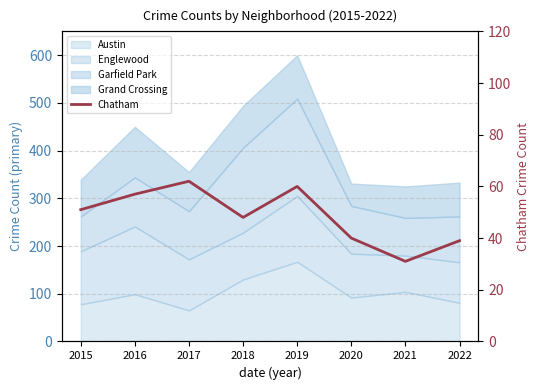

Rank the categories by value from highest to lowest.

2017, 2019, 2016, 2015, 2018, 2020, 2022, 2021